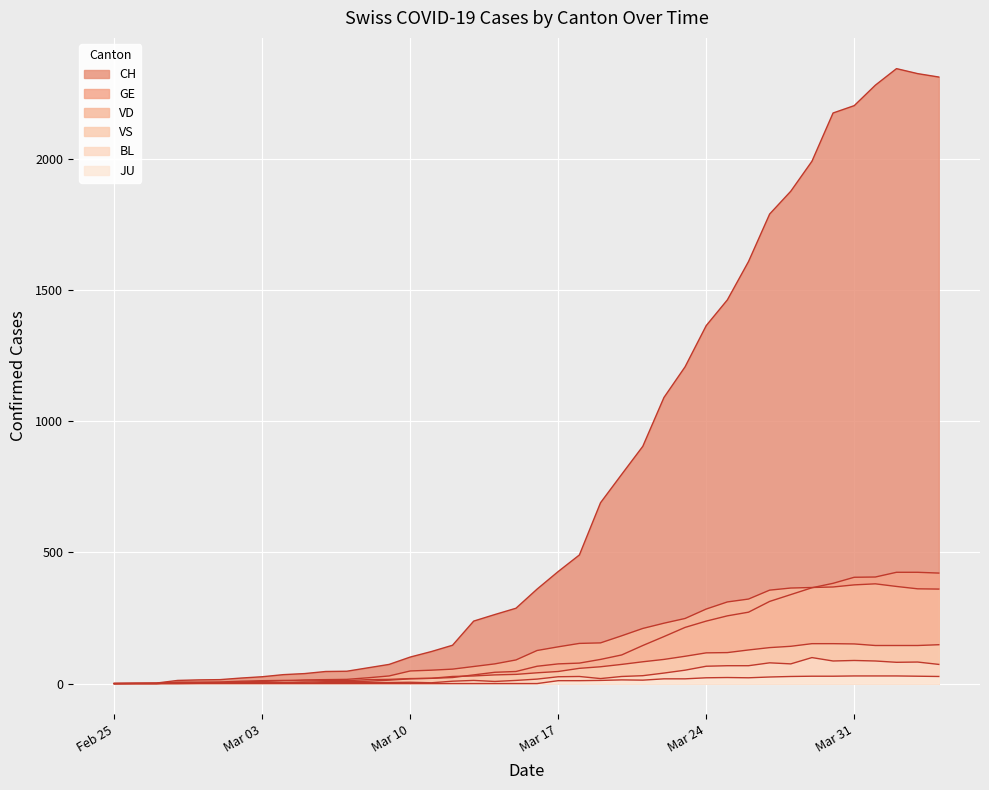

Reading right to left, what are all the values shown in this chart?

CH: 2311	2324	2343	2280	2202	2174	1990	1876	1789	1608	1462	1364	1207	1090	904	797	689	490	427	360	287	263	238	146	122	101	73	60	47	46	38	34	26	21	15	14	12	2	1	0
GE: 421	424	424	406	405	382	365	339	313	272	258	238	214	179	145	109	92	78	75	66	46	43	33	23	20	18	13	9	7	7	5	4	4	3	3	3	2	1	1	0
JU: 27	28	29	29	29	28	28	27	25	22	23	22	18	18	13	14	12	11	11	0	0	0	0	0	0	0	0	0	0	0	0	0	0	0	0	0	0	0	0	0
VS: 148	145	145	145	151	152	152	142	137	128	118	117	104	92	83	73	64	58	46	41	35	33	29	27	20	19	16	15	11	11	10	12	11	9	6	5	5	0	0	0
VD: 360	361	370	380	376	368	366	364	356	322	311	284	248	230	210	182	155	153	140	126	90	75	65	55	51	48	29	22	16	15	14	11	8	6	4	4	4	0	0	0
BL: 73	82	81	86	88	86	99	75	79	68	68	66	51	40	30	27	19	27	26	17	12	8	12	9	3	5	4	4	4	4	1	1	1	1	1	1	0	0	0	0